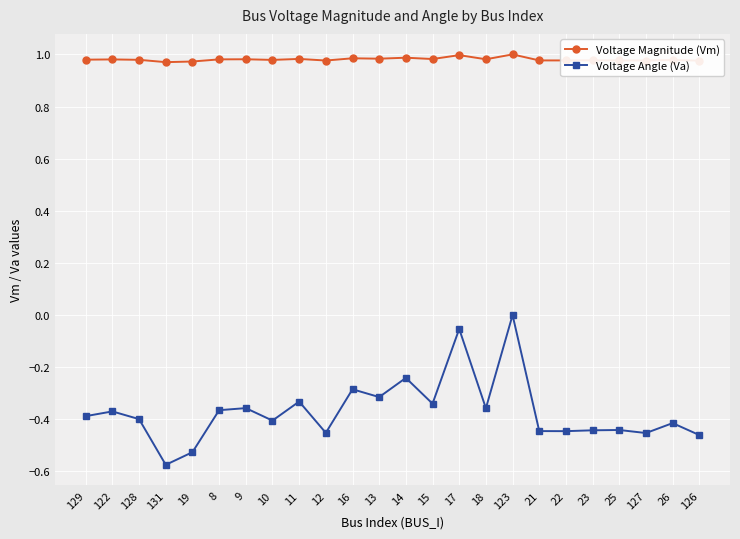

What is the label of the 21st point from the right?

131